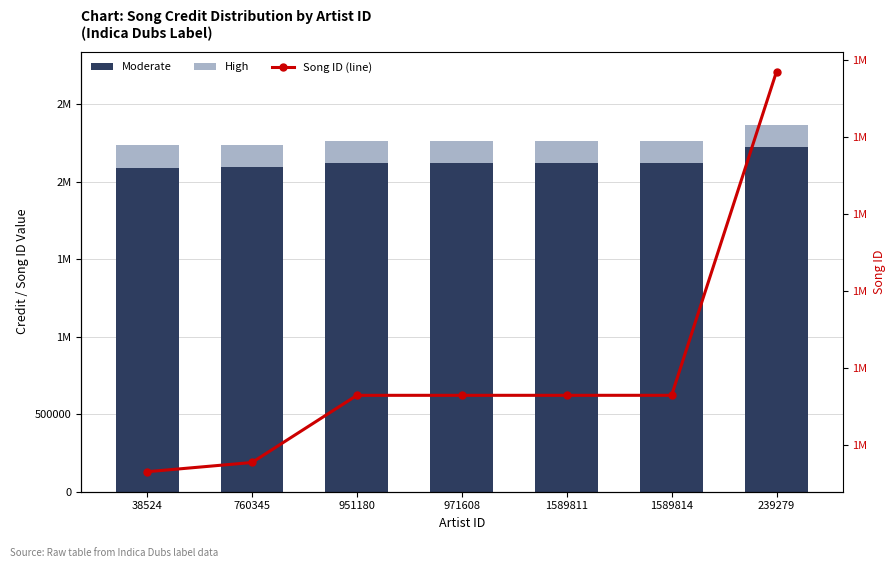

What is the sum of all Moderate values?

14886205